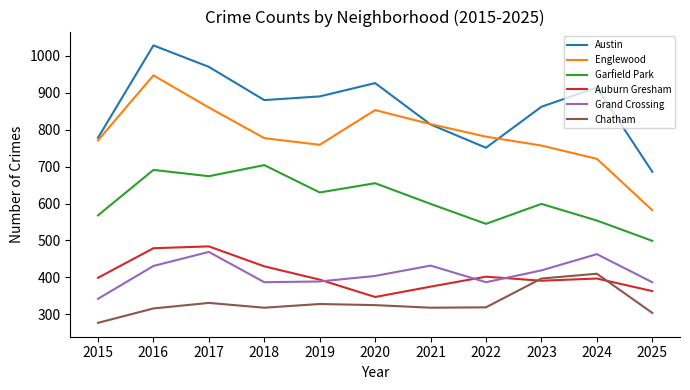

Is the value of Chatham at 2018 greater than the value of Englewood at 2018?

No